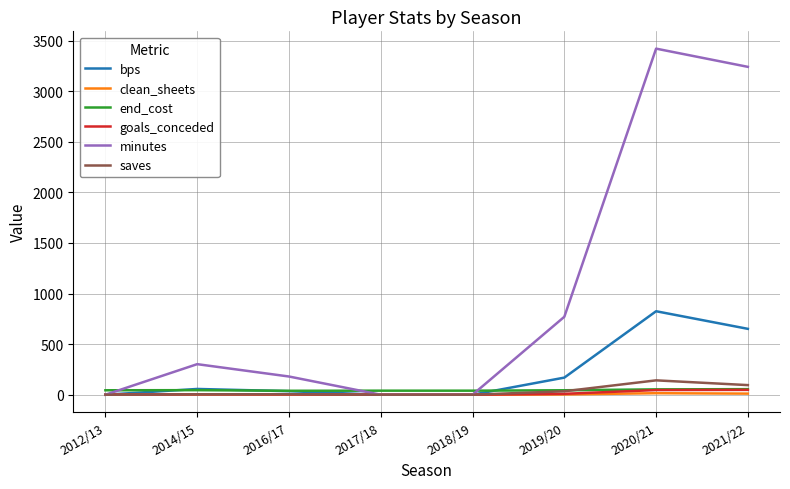

At which category does minutes reach its first local peak?

2014/15